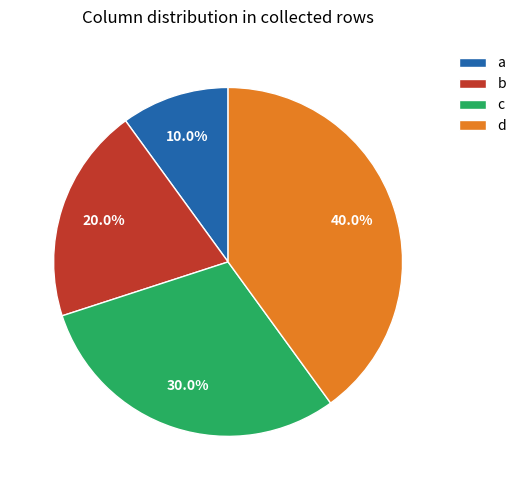

Does b account for over 50% of the chart?

No